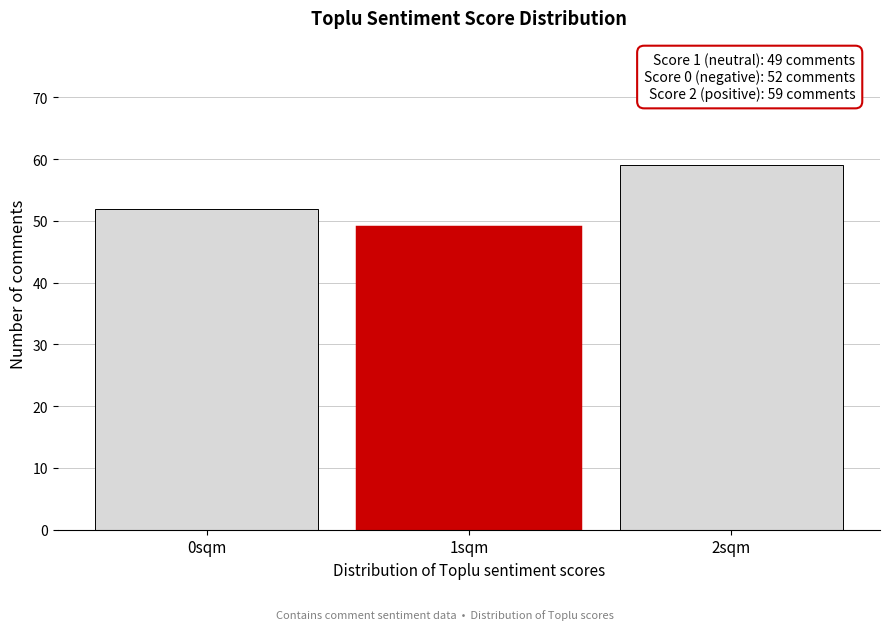

Reading left to right, list all the values displayed in this chart.

0sqm=52	1sqm=49	2sqm=59